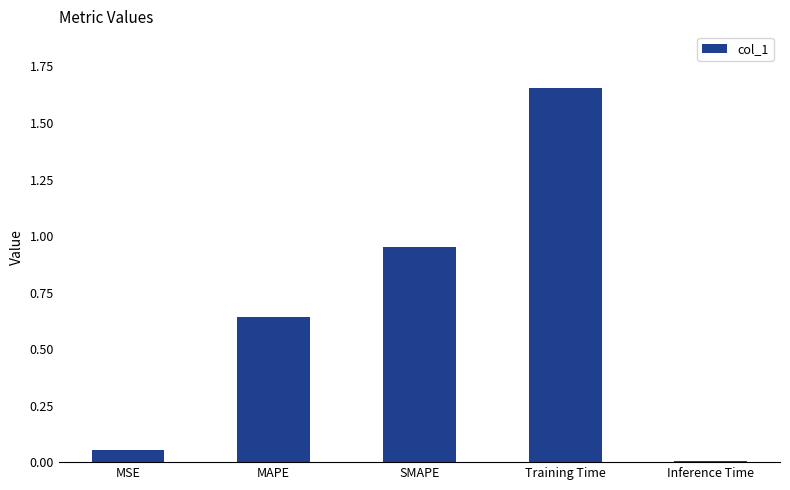

Which label corresponds to the smallest value in the chart?

Inference Time